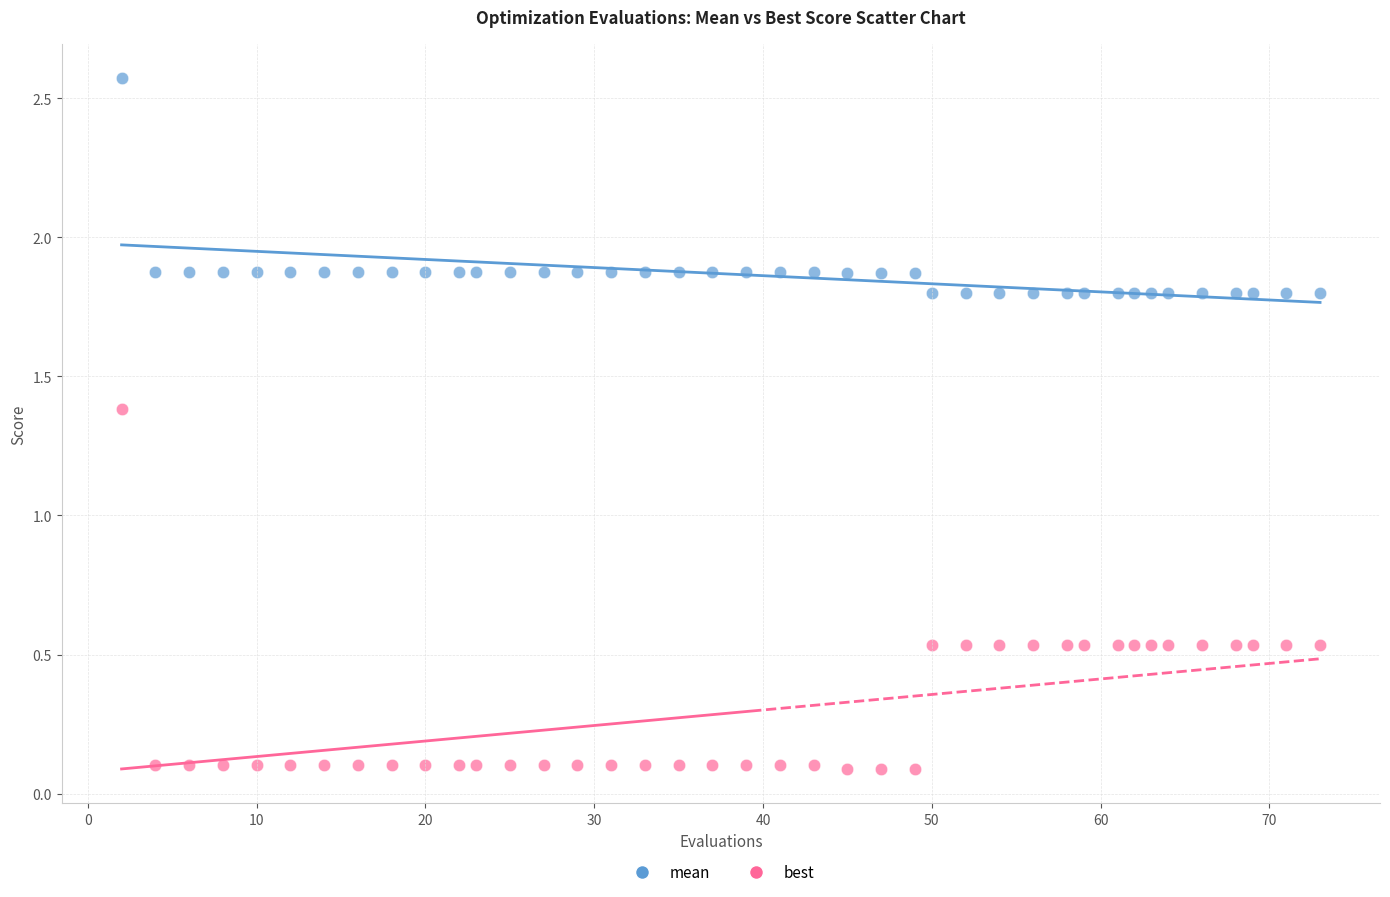

Which series contains the highest Y value?

mean